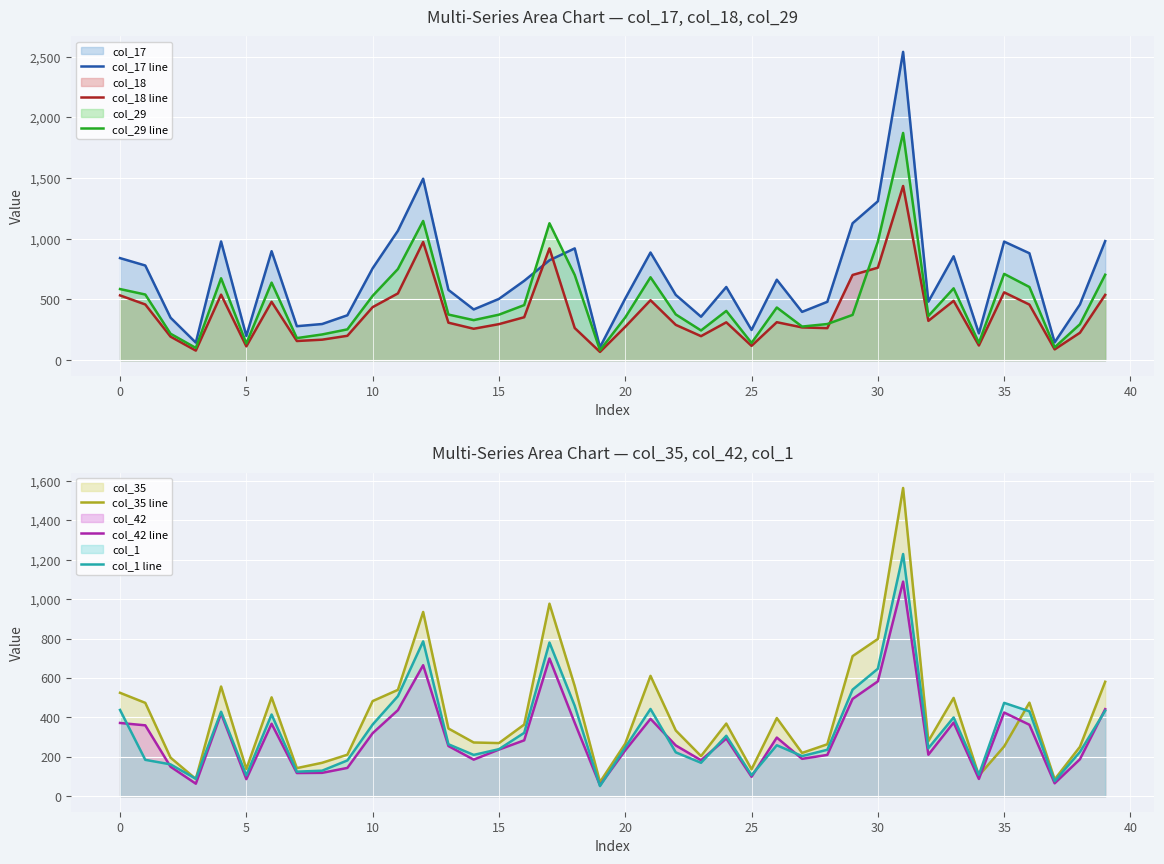

How many interior local valleys does the col_42 line series have?

11